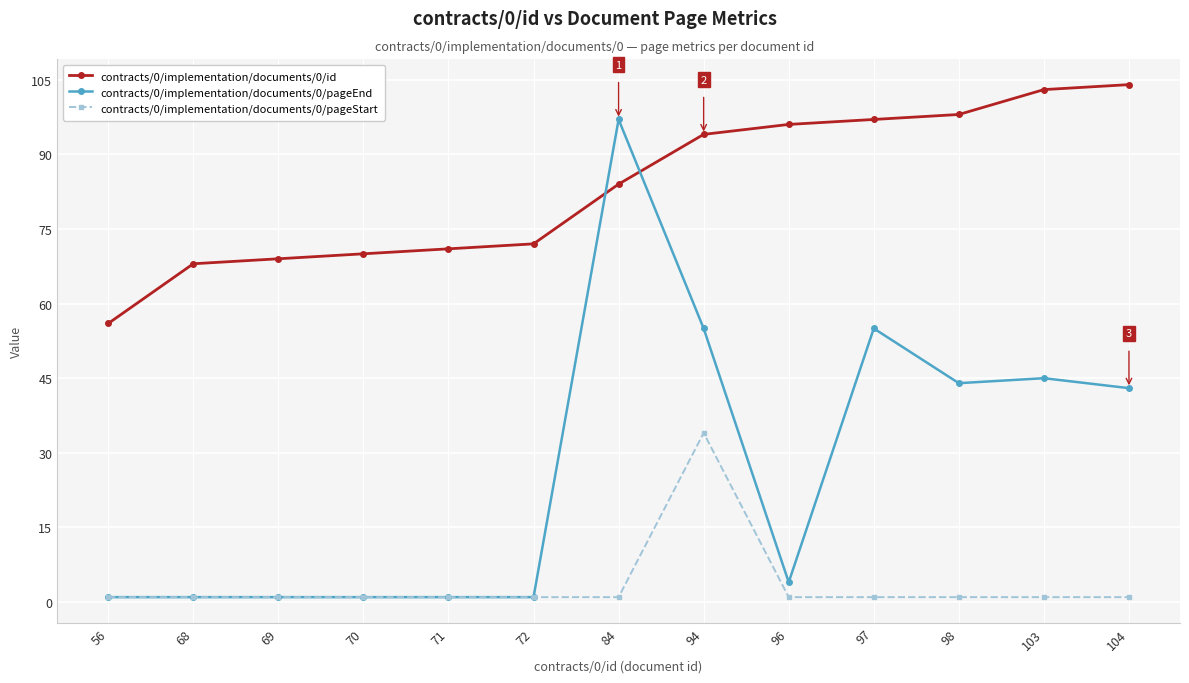

Which series changed the most between 56 and 70?

contracts/0/implementation/documents/0/id